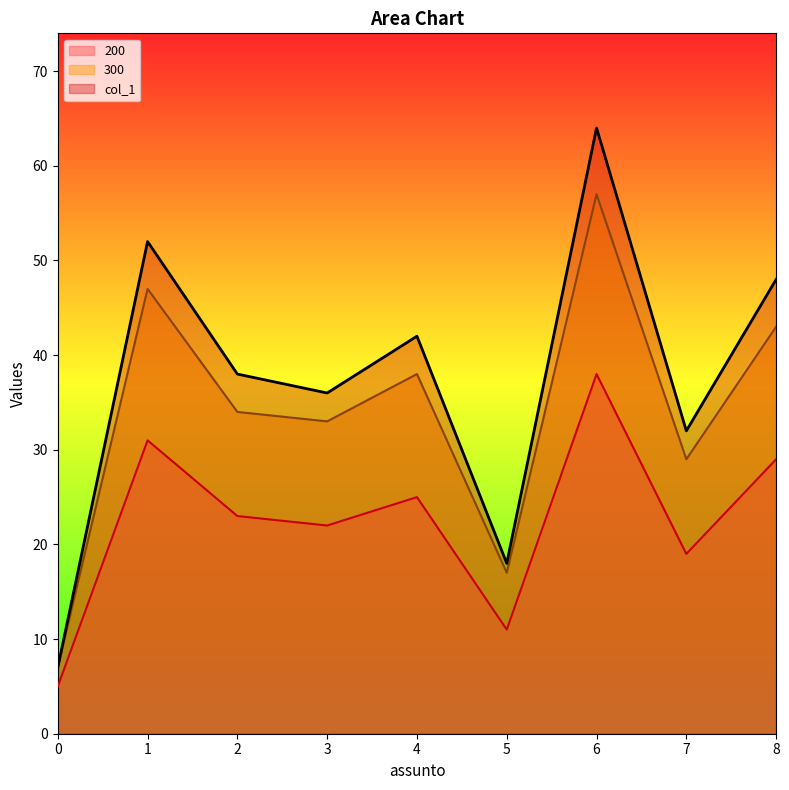

What is the difference between the maximum and minimum values in the col_1 series?

57